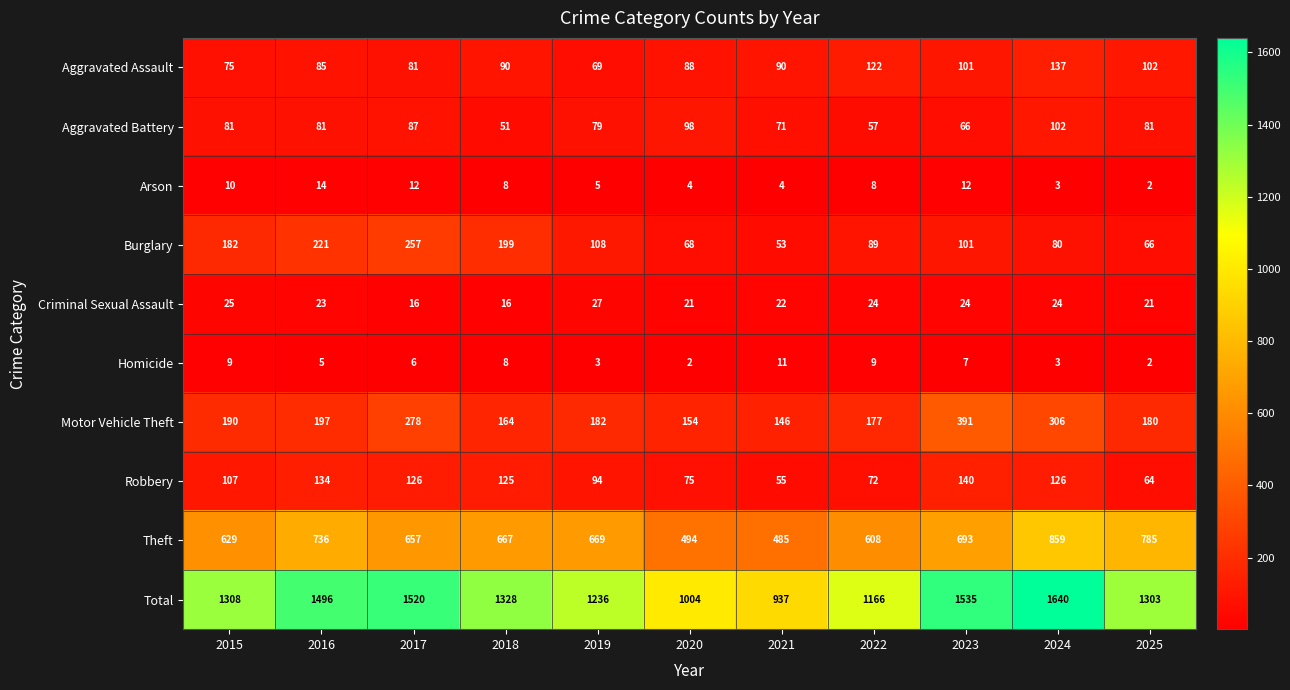

List the series in order of their peak value, lowest first.

Homicide, Arson, Criminal Sexual Assault, Aggravated Battery, Aggravated Assault, Robbery, Burglary, Motor Vehicle Theft, Theft, Total